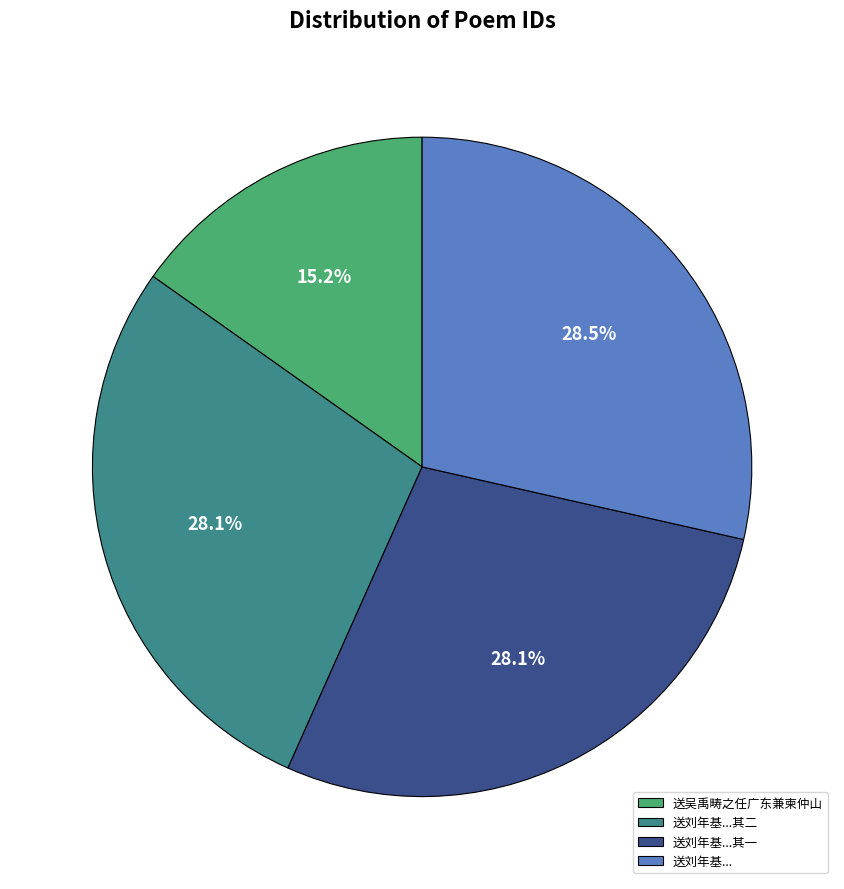

To the nearest percent, what is the difference between the largest and smallest slice percentages?

13%